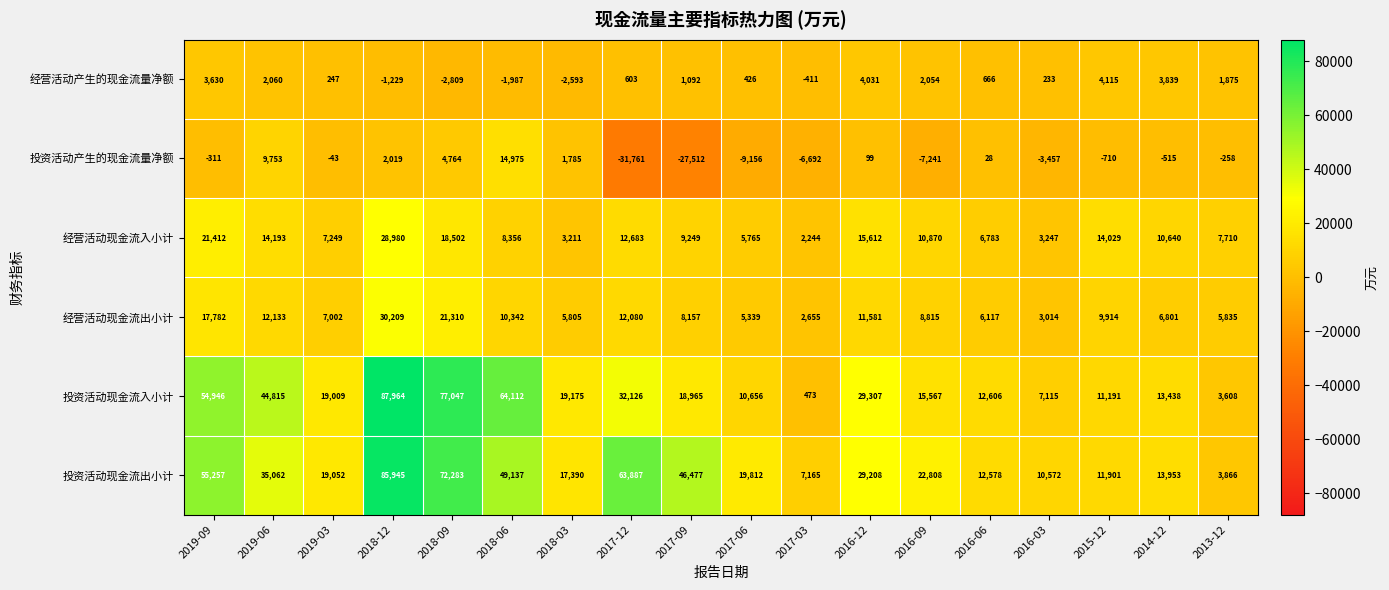

How many values in the 经营活动产生的现金流量净额 series are below 666?

9